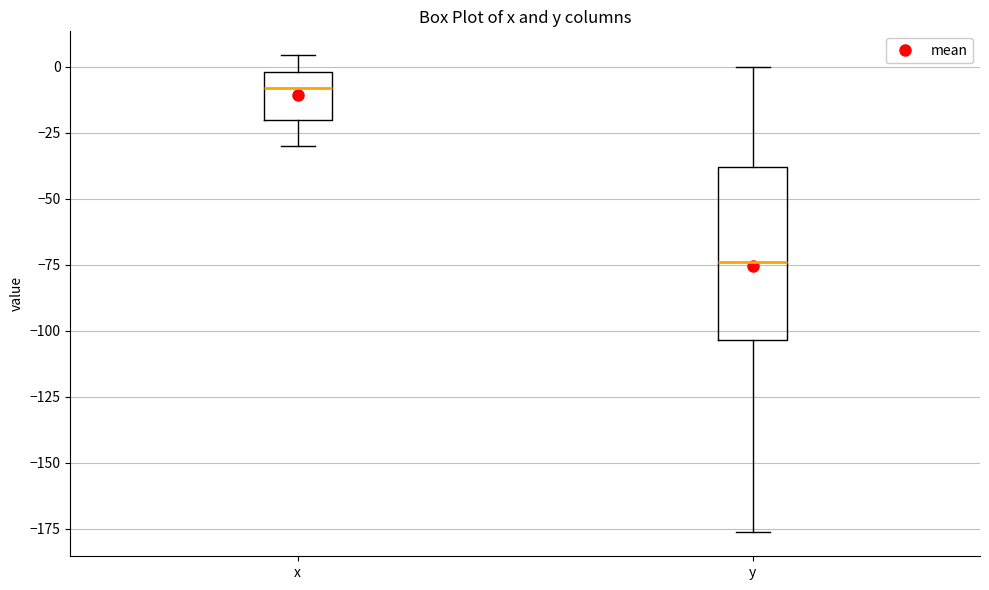

Where does the upper whisker of the box for y end on the y-axis? The values are not printed on the chart, so give them approximately, as read against the axis.

0